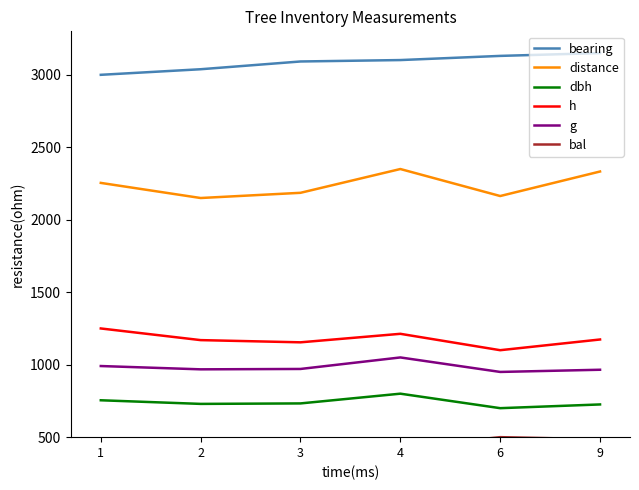

True or false: g and distance cross at least once.

False